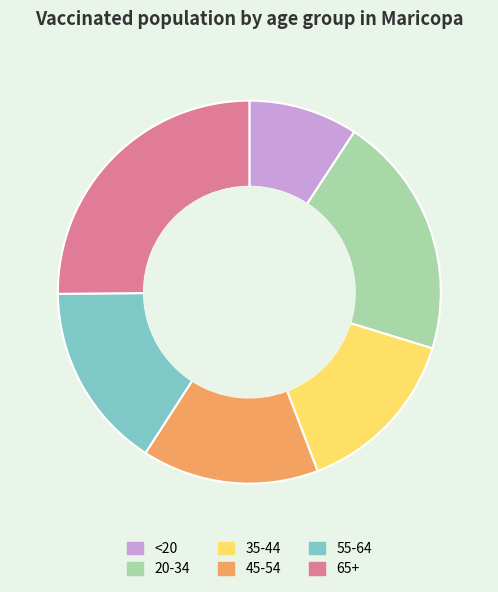

Which slice is the largest?

65+